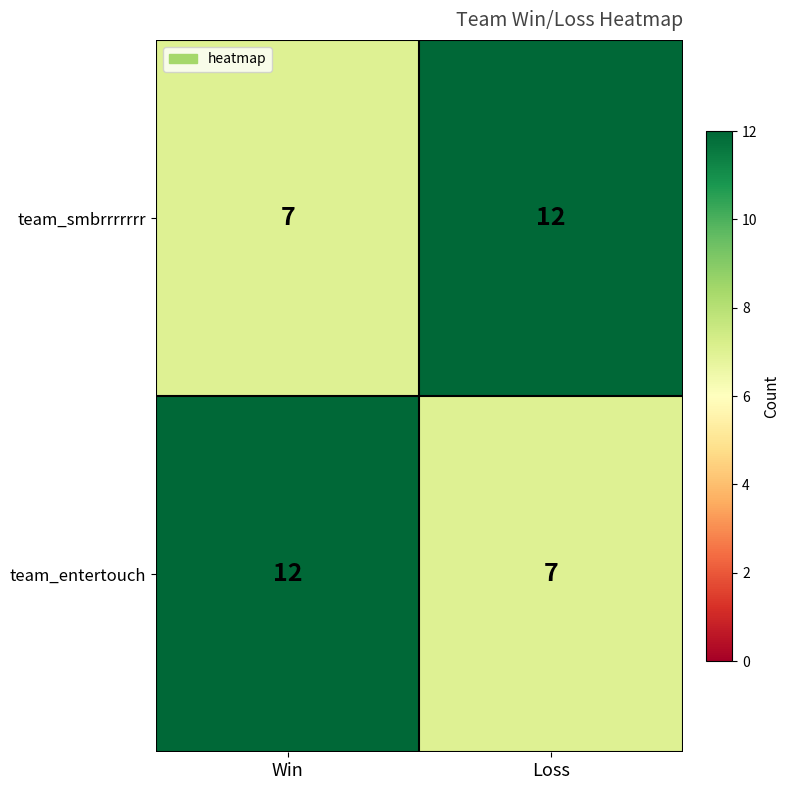

The value of team_entertouch at Win is 17. True or false?

False